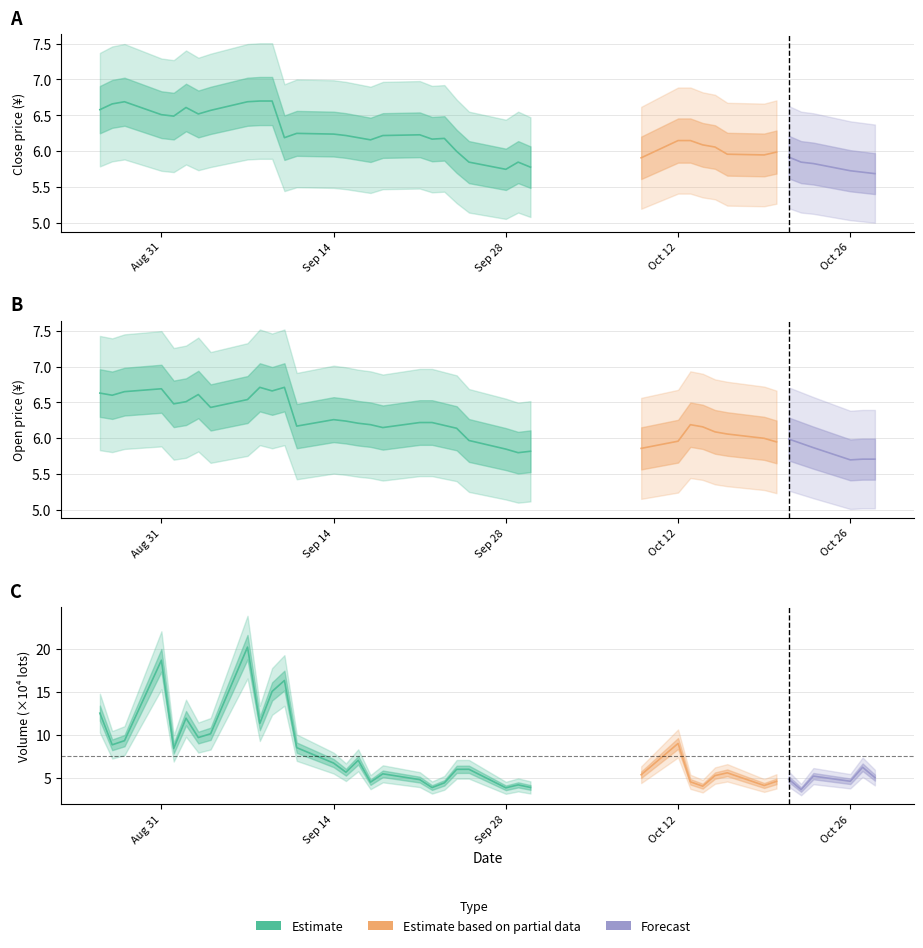

Reading left to right, list all the values displayed in this chart.

close: 20200826=6.6	20200827=6.7	20200828=6.7	20200831=6.5	20200901=6.5	20200902=6.6	20200903=6.5	20200904=6.6	20200907=6.7	20200908=6.7	20200909=6.7	20200910=6.2	20200911=6.2	20200914=6.2	20200915=6.2	20200916=6.2	20200917=6.2	20200918=6.2	20200921=6.2	20200922=6.2	20200923=6.2	20200924=6.0	20200925=5.8	20200928=5.8	20200929=5.8	20200930=5.8	20201009=5.9	20201012=6.2	20201013=6.2	20201014=6.1	20201015=6.1	20201016=6.0	20201019=6.0	20201020=6.0	20201021=5.9	20201022=5.8	20201023=5.8	20201026=5.7	20201027=5.7	20201028=5.7
open: 20200826=6.6	20200827=6.6	20200828=6.7	20200831=6.7	20200901=6.5	20200902=6.5	20200903=6.6	20200904=6.4	20200907=6.5	20200908=6.7	20200909=6.7	20200910=6.7	20200911=6.2	20200914=6.3	20200915=6.2	20200916=6.2	20200917=6.2	20200918=6.2	20200921=6.2	20200922=6.2	20200923=6.2	20200924=6.1	20200925=6.0	20200928=5.8	20200929=5.8	20200930=5.8	20201009=5.9	20201012=6.0	20201013=6.2	20201014=6.2	20201015=6.1	20201016=6.1	20201019=6.0	20201020=6.0	20201021=6.0	20201022=5.9	20201023=5.9	20201026=5.7	20201027=5.7	20201028=5.7
vol_1e4: 20200826=12.6	20200827=8.9	20200828=9.4	20200831=18.7	20200901=8.5	20200902=12.0	20200903=9.7	20200904=10.2	20200907=20.2	20200908=11.4	20200909=15.1	20200910=16.4	20200911=8.5	20200914=6.8	20200915=5.7	20200916=7.1	20200917=4.5	20200918=5.5	20200921=4.8	20200922=3.9	20200923=4.5	20200924=6.0	20200925=6.0	20200928=3.9	20200929=4.2	20200930=3.9	20201009=5.4	20201012=9.0	20201013=4.6	20201014=4.1	20201015=5.3	20201016=5.6	20201019=4.1	20201020=4.6	20201021=4.9	20201022=3.7	20201023=5.2	20201026=4.6	20201027=6.3	20201028=5.1